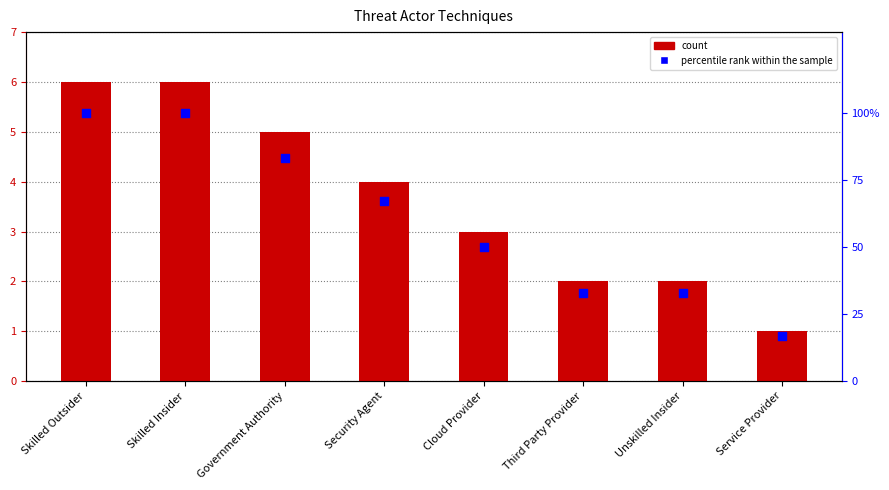

At how many categories does at least one series exceed 67?

3